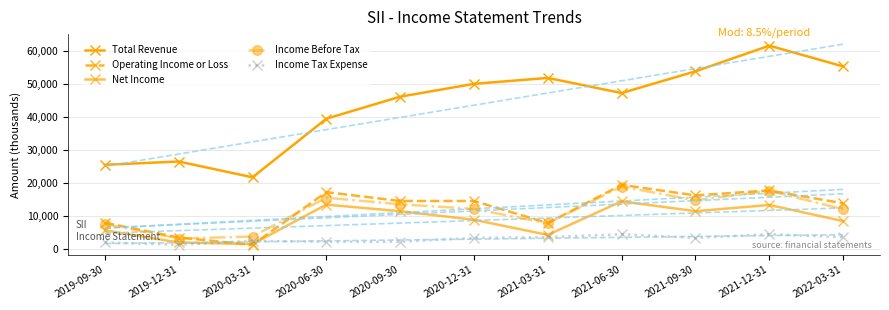

True or false: Income Tax Expense and Total Revenue intersect in this chart.

False